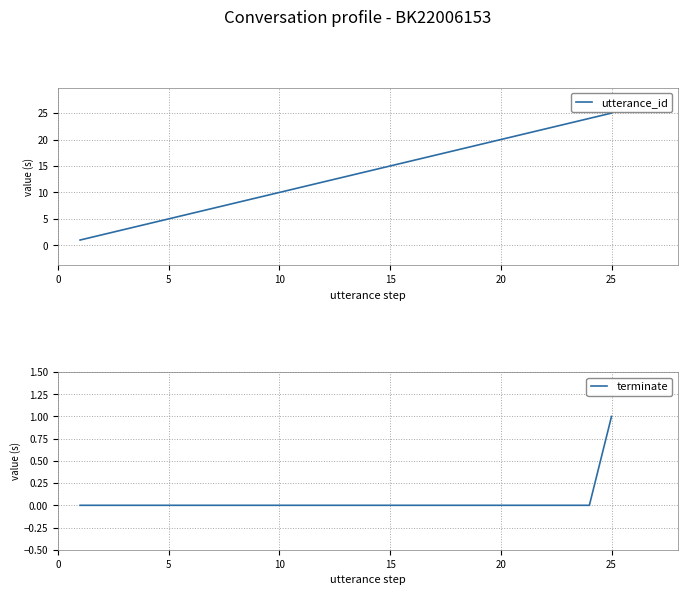

The utterance_id series shows 15 at 15. True or false?

True